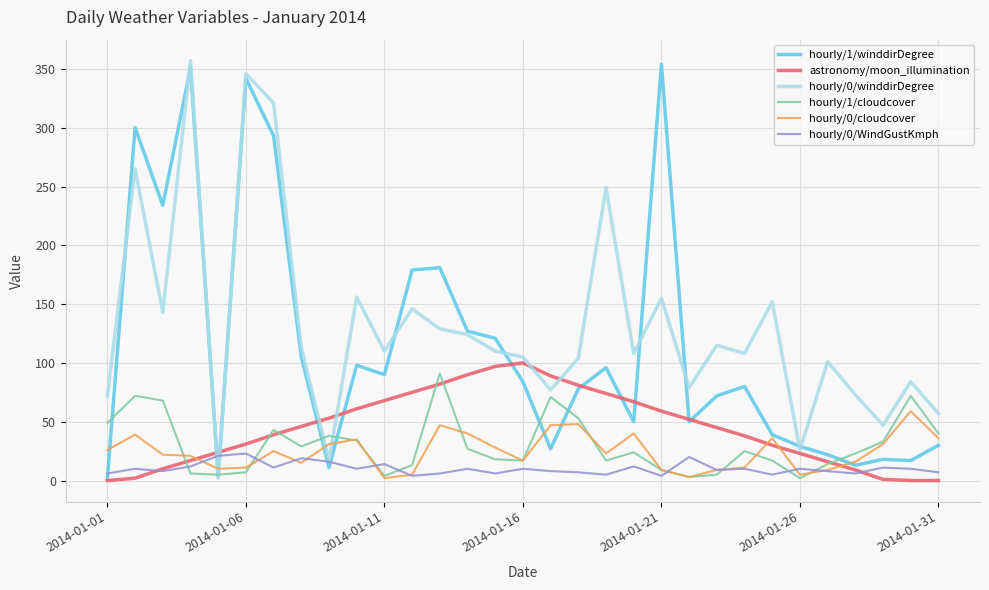

Which series has the largest total across all categories?

hourly/0/winddirDegree